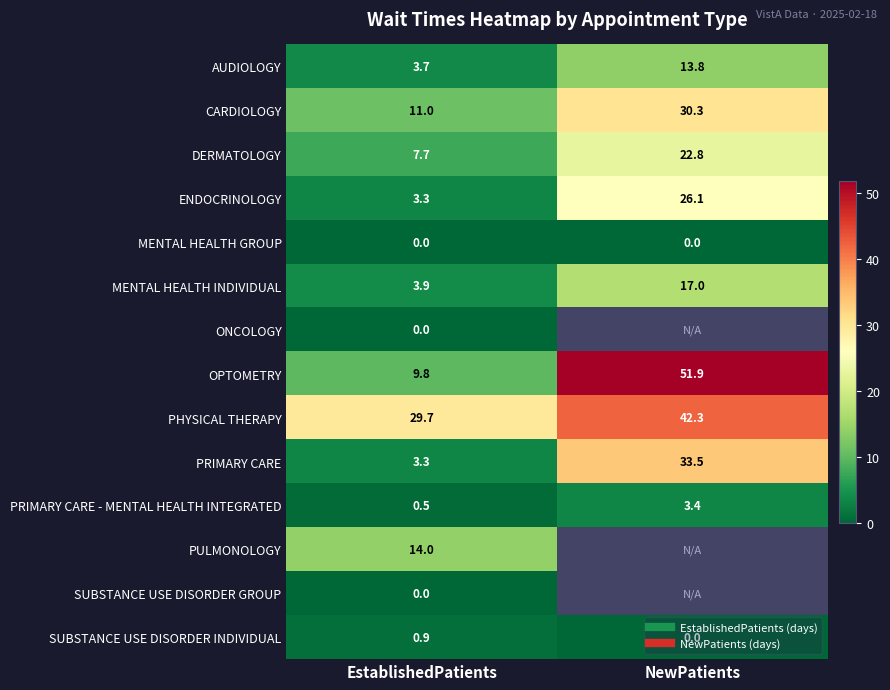

How many data points in CARDIOLOGY are above 30?

1